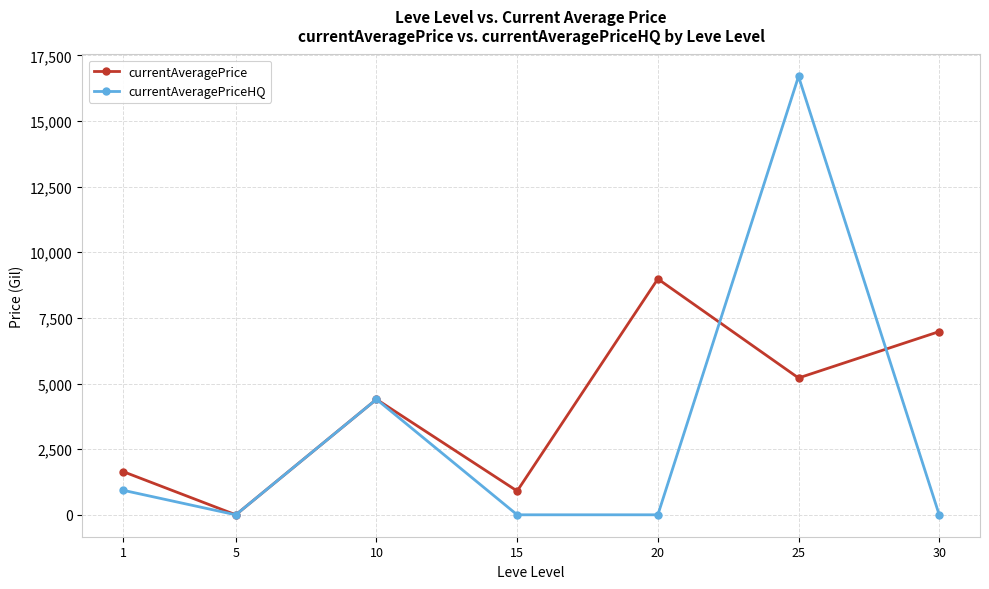

At how many categories does at least one series exceed 4166?

4